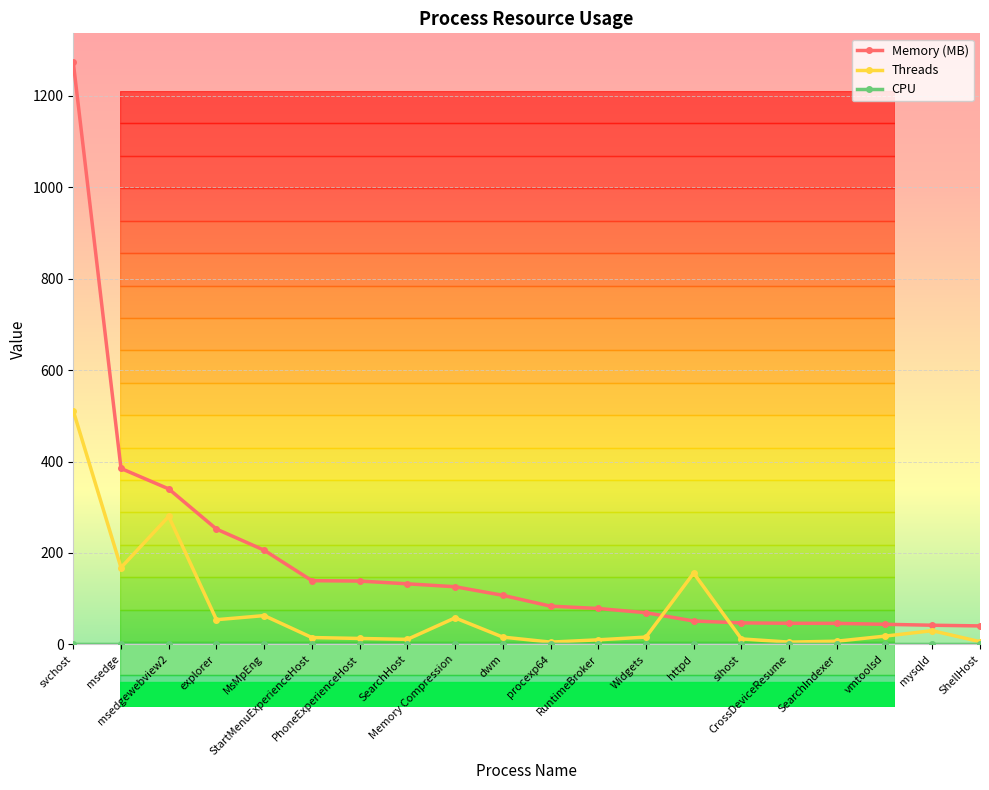

Which series has the largest total across all categories?

Memory (MB)